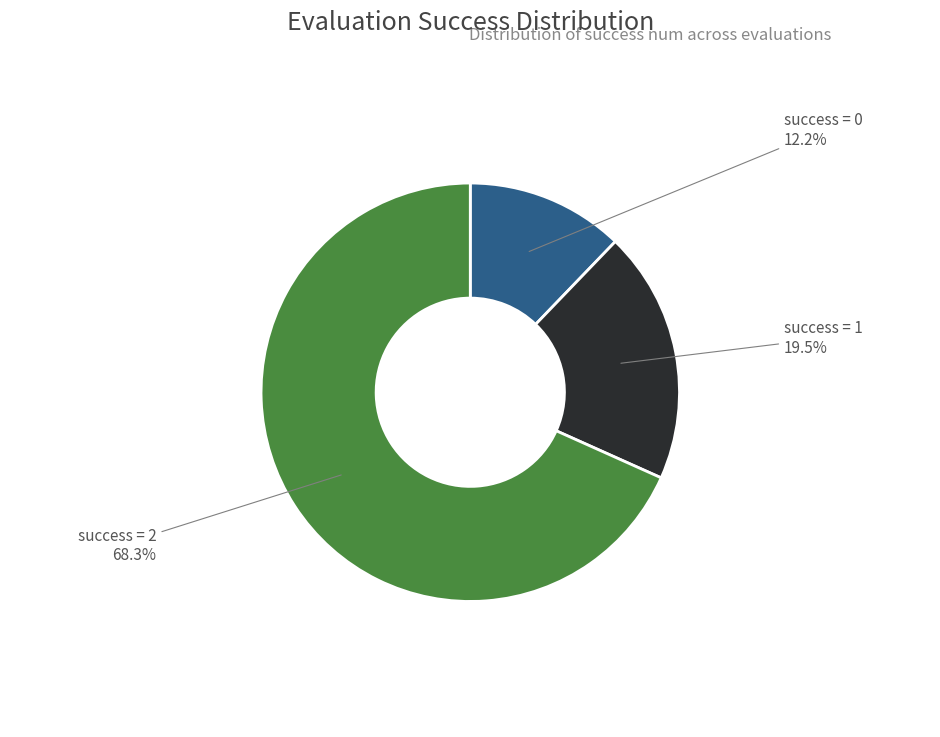

What is the ratio of the value at success = 2 to the value at success = 0?

5.6